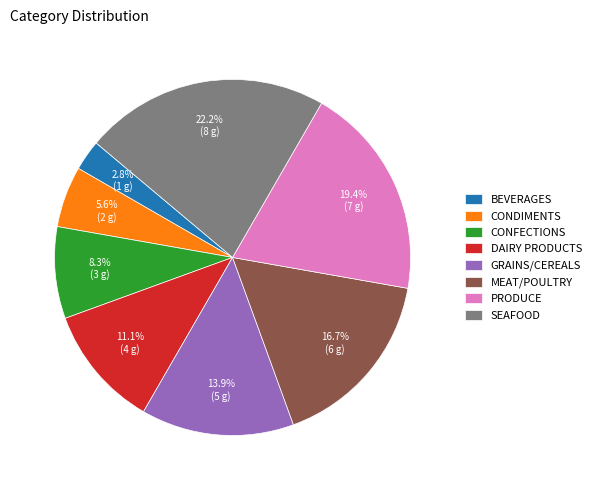

How many slices are in this pie chart?

8